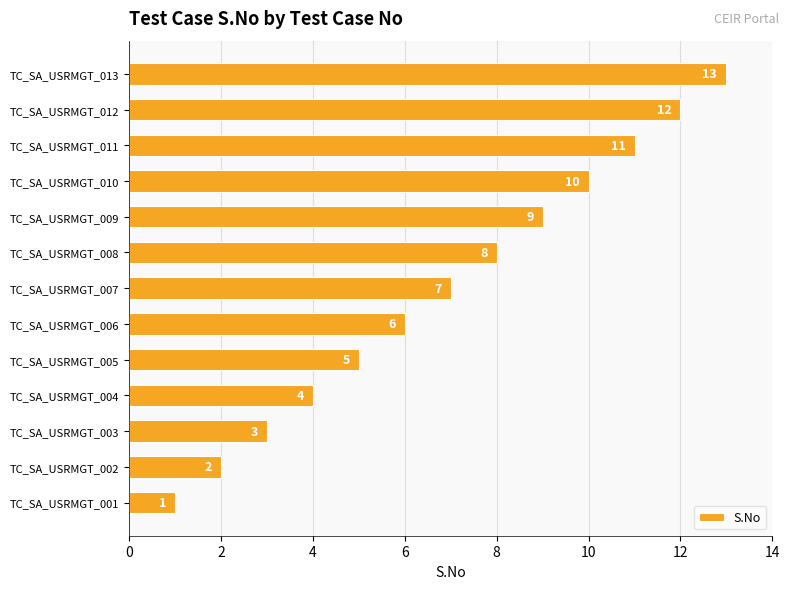

The value at TC_SA_USRMGT_011 is 11. True or false?

True